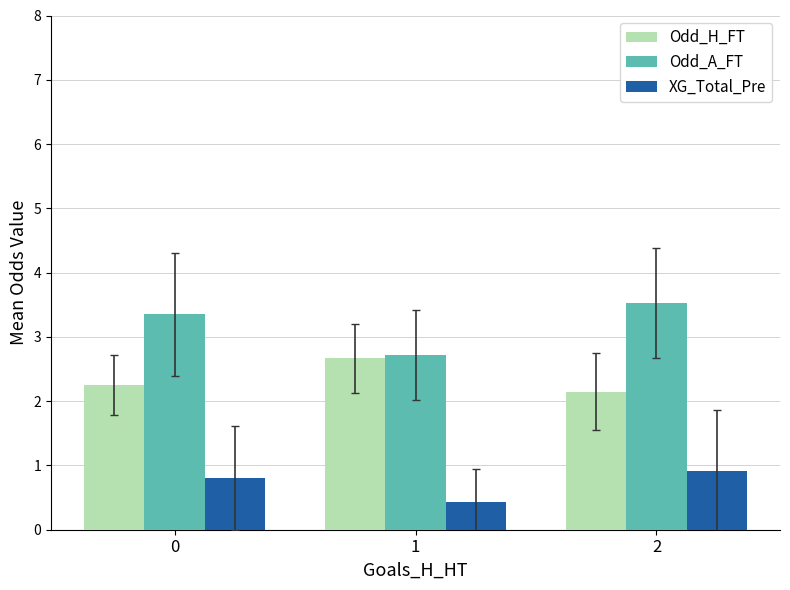

What is the average value of the XG_Total_Pre series?

0.7